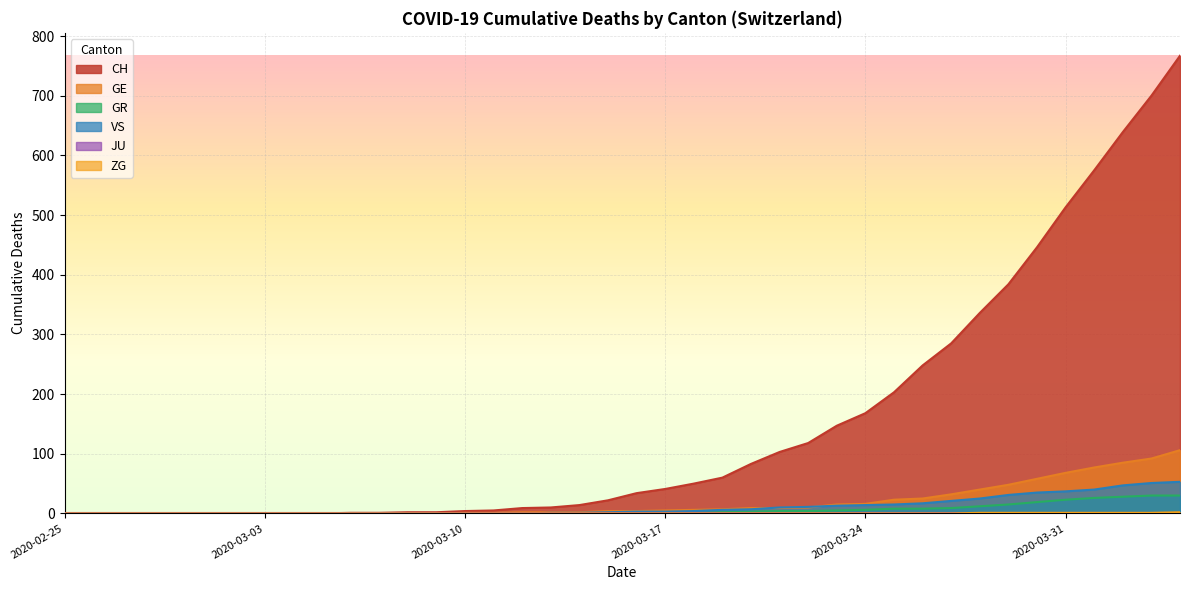

What is the difference between the second highest and minimum values in the GE series?

92